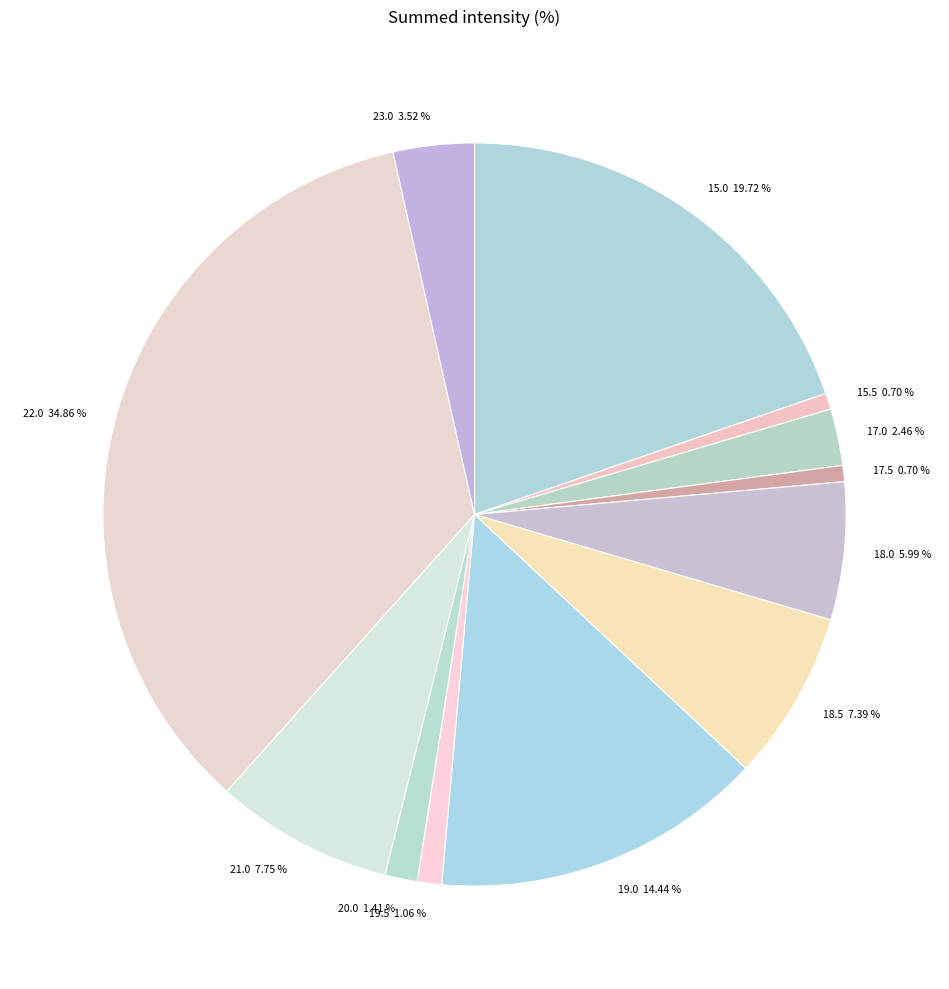

What is the largest slice in the pie chart?

22.0